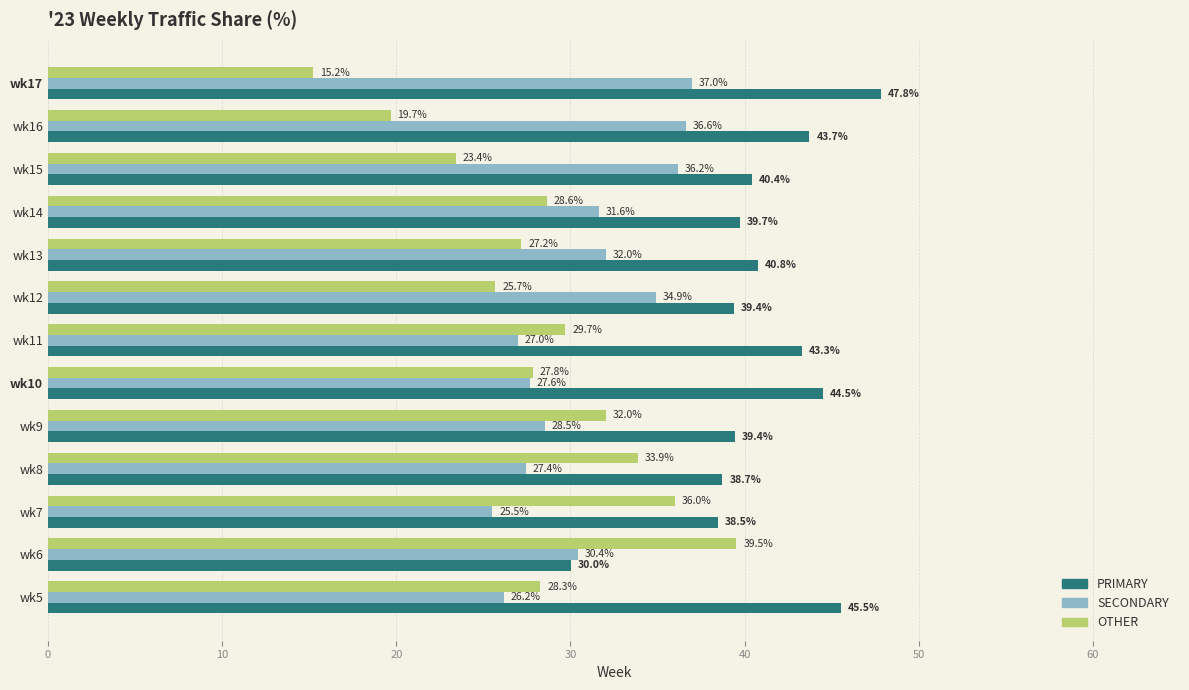

What are all the series names shown in the legend?

PRIMARY, SECONDARY, OTHER